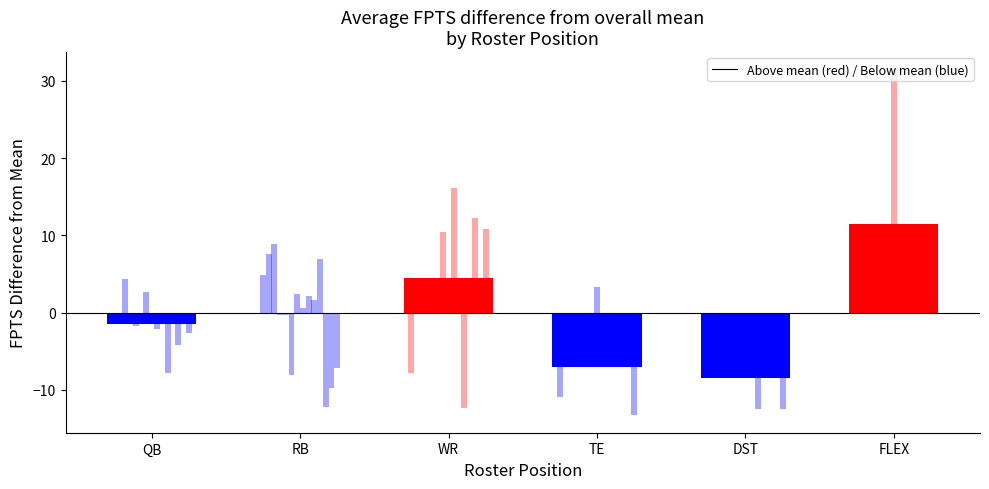

At which label is the value closest to 1?

RB